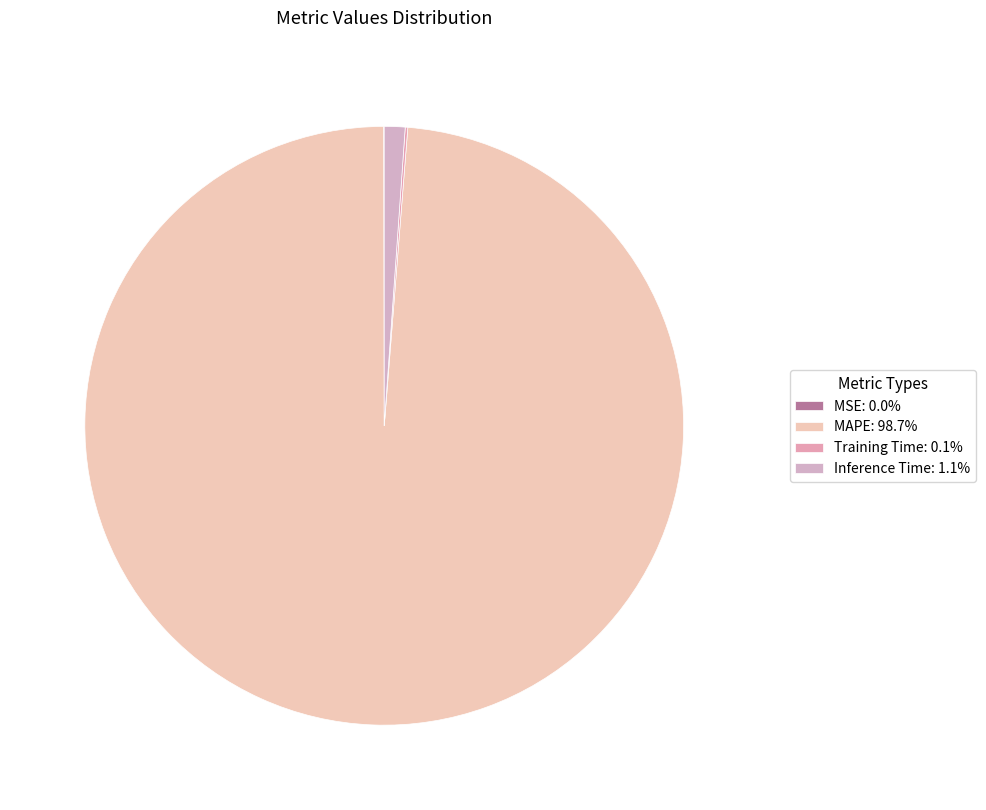

How many segments does this pie chart have?

4